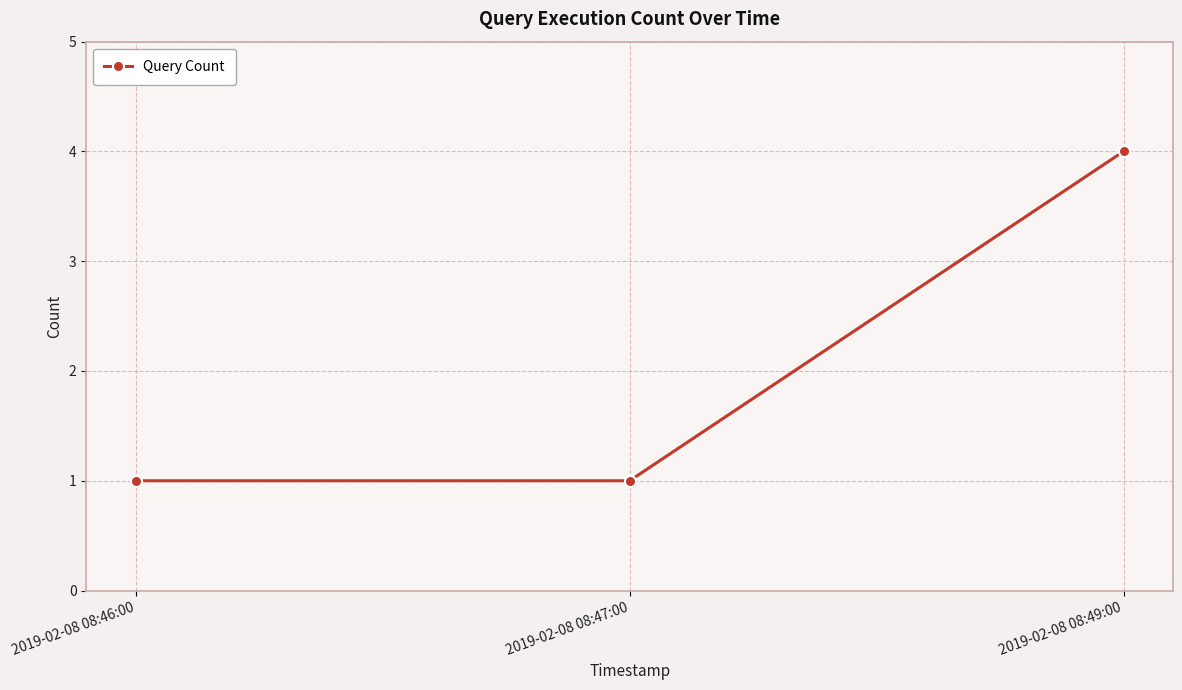

What is the change in value from 2019-02-08 08:46:00 to 2019-02-08 08:49:00?

+3